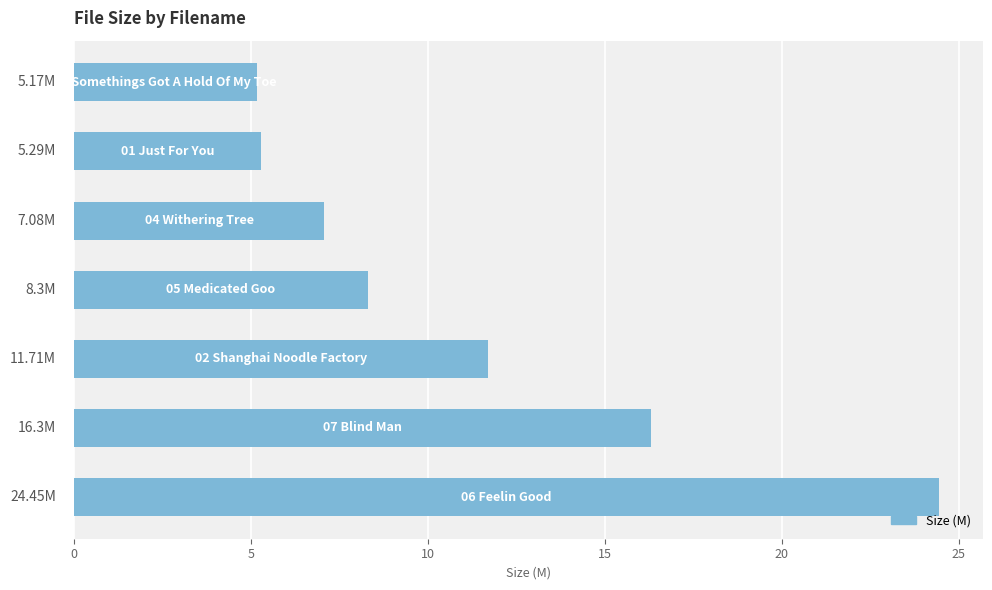

What is the difference between the maximum and second lowest values?

19.2